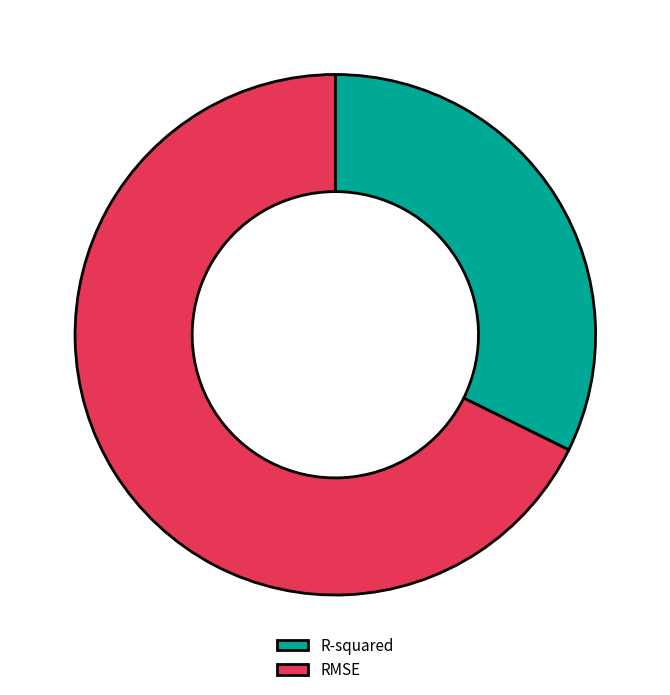

How many slices are in this pie chart?

2